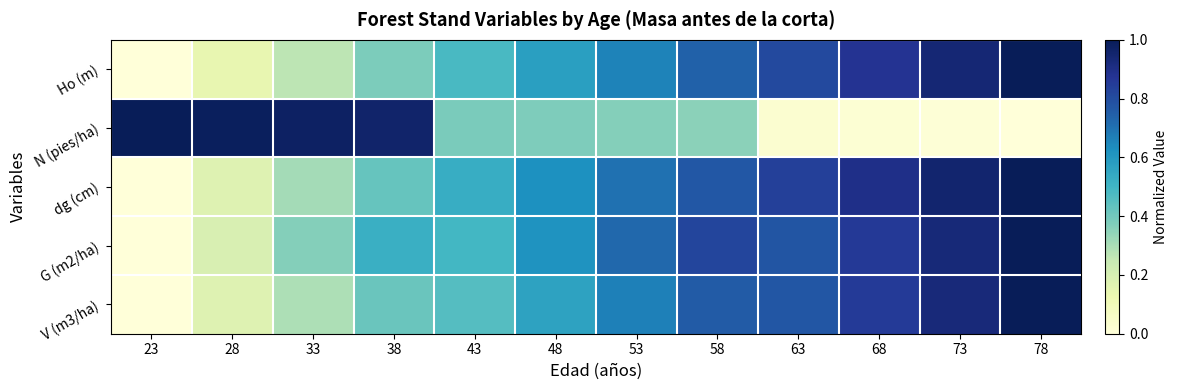

At how many categories does at least one series exceed 0?

12